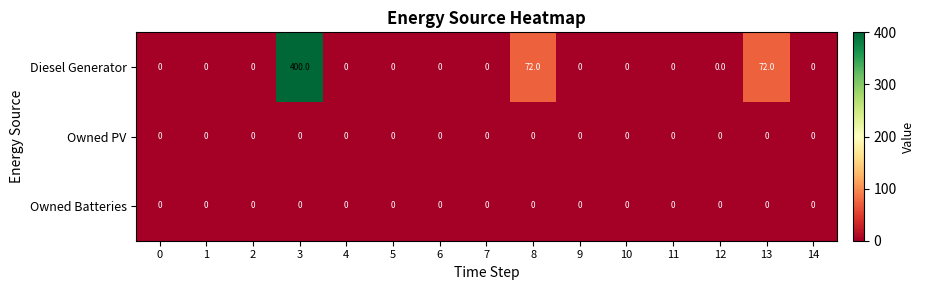

What is the highest value of the Diesel Generator series?

400